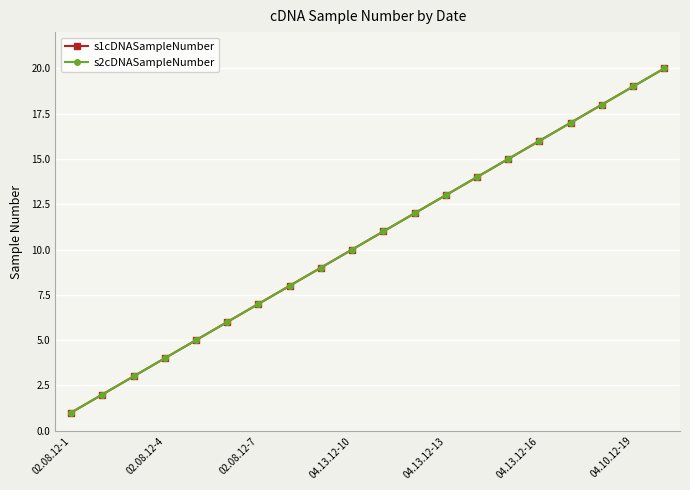

Does the chart have visible grid lines?

Yes